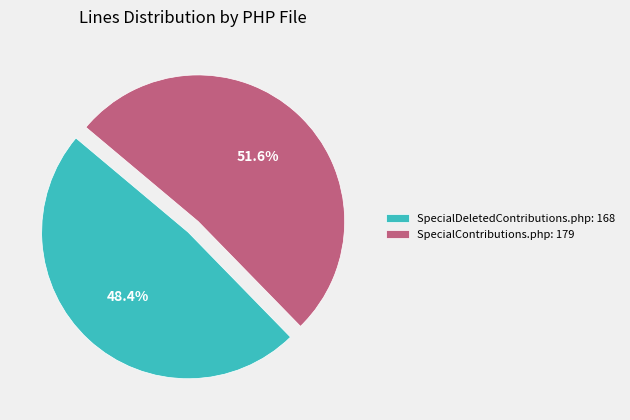

Which category has the biggest portion of the pie?

SpecialContributions.php